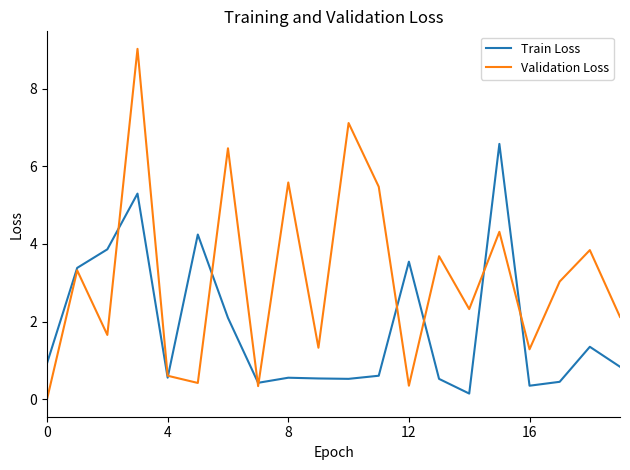

How many categories are shown in the chart?

20